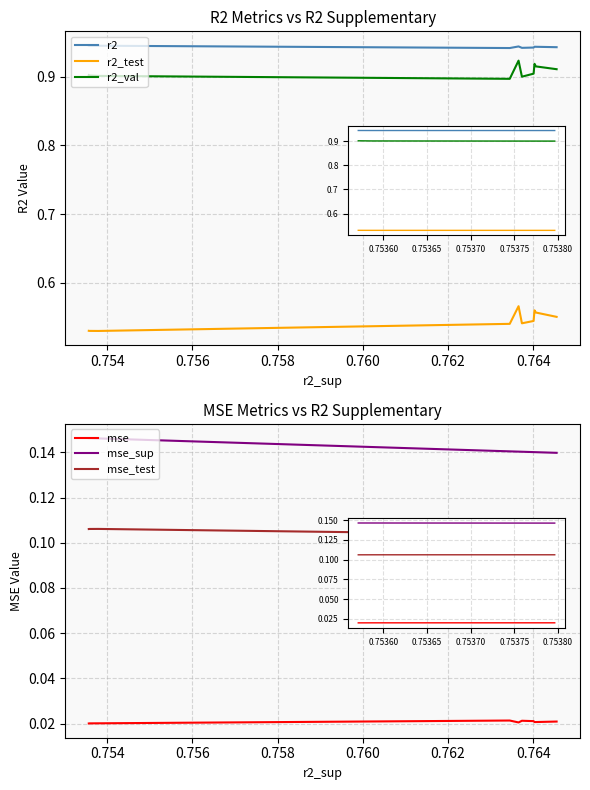

What is the total value across all series at 9?

2.6